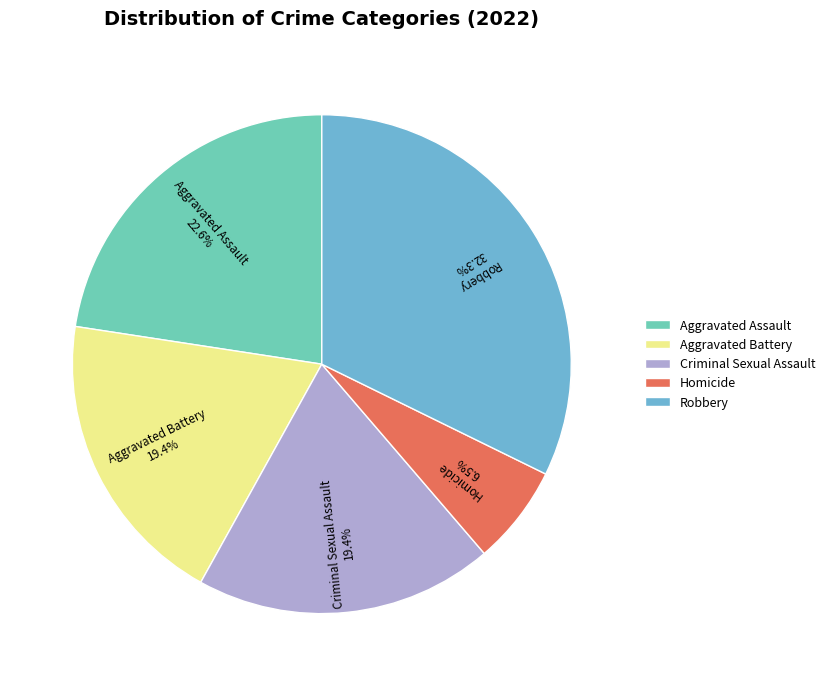

Is there a majority slice in this chart?

No